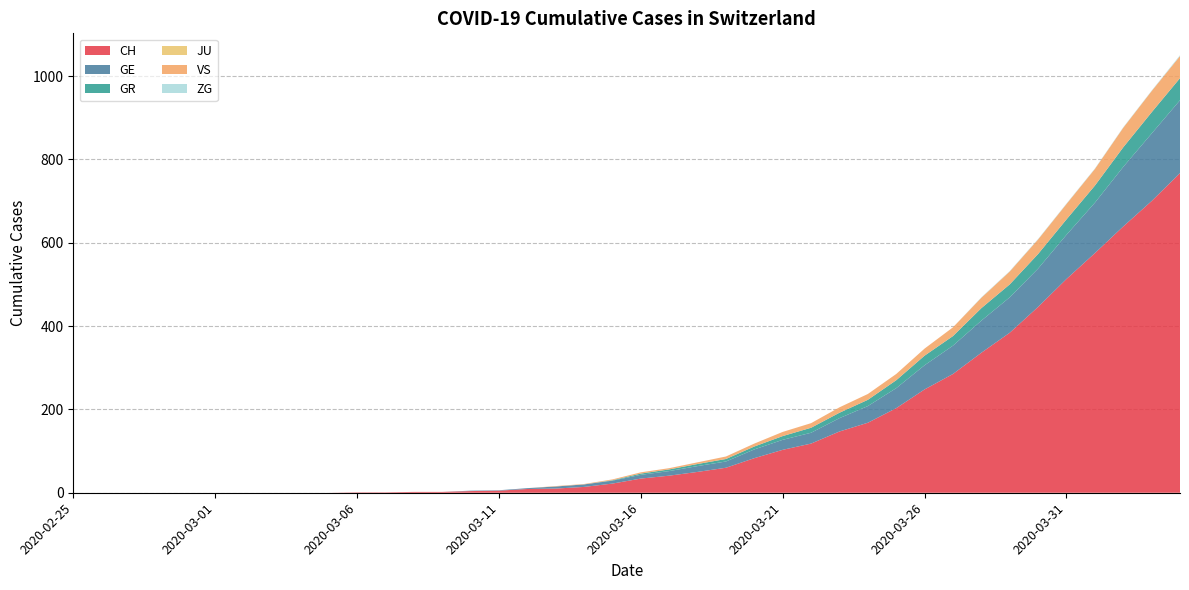

Reading right to left, what are all the values shown in this chart?

CH: 2020-04-04=767	2020-04-03=700	2020-04-02=639	2020-04-01=575	2020-03-31=513	2020-03-30=446	2020-03-29=384	2020-03-28=336	2020-03-27=285	2020-03-26=248	2020-03-25=203	2020-03-24=168	2020-03-23=147	2020-03-22=118	2020-03-21=103	2020-03-20=83	2020-03-19=60	2020-03-18=50	2020-03-17=41	2020-03-16=34	2020-03-15=22	2020-03-14=14	2020-03-13=10	2020-03-12=9	2020-03-11=5	2020-03-10=4	2020-03-09=2	2020-03-08=2	2020-03-07=1	2020-03-06=1	2020-03-05=0	2020-03-04=0	2020-03-03=0	2020-03-02=0	2020-03-01=0	2020-02-29=0	2020-02-28=0	2020-02-27=0	2020-02-26=0	2020-02-25=0
GE: 2020-04-04=175	2020-04-03=162	2020-04-02=143	2020-04-01=121	2020-03-31=106	2020-03-30=92	2020-03-29=85	2020-03-28=77	2020-03-27=68	2020-03-26=58	2020-03-25=48	2020-03-24=40	2020-03-23=32	2020-03-22=26	2020-03-21=24	2020-03-20=21	2020-03-19=15	2020-03-18=14	2020-03-17=11	2020-03-16=9	2020-03-15=7	2020-03-14=6	2020-03-13=5	2020-03-12=2	2020-03-11=1	2020-03-10=1	2020-03-09=0	2020-03-08=0	2020-03-07=0	2020-03-06=0	2020-03-05=0	2020-03-04=0	2020-03-03=0	2020-03-02=0	2020-03-01=0	2020-02-29=0	2020-02-28=0	2020-02-27=0	2020-02-26=0	2020-02-25=0
GR: 2020-04-04=53	2020-04-03=51	2020-04-02=47	2020-04-01=41	2020-03-31=37	2020-03-30=35	2020-03-29=31	2020-03-28=30	2020-03-27=23	2020-03-26=23	2020-03-25=19	2020-03-24=15	2020-03-23=13	2020-03-22=12	2020-03-21=9	2020-03-20=7	2020-03-19=6	2020-03-18=5	2020-03-17=4	2020-03-16=3	2020-03-15=1	2020-03-14=0	2020-03-13=0	2020-03-12=0	2020-03-11=0	2020-03-10=0	2020-03-09=0	2020-03-08=0	2020-03-07=0	2020-03-06=0	2020-03-05=0	2020-03-04=0	2020-03-03=0	2020-03-02=0	2020-03-01=0	2020-02-29=0	2020-02-28=0	2020-02-27=0	2020-02-26=0	2020-02-25=0
JU: 2020-04-04=0	2020-04-03=0	2020-04-02=0	2020-04-01=0	2020-03-31=0	2020-03-30=0	2020-03-29=0	2020-03-28=0	2020-03-27=0	2020-03-26=0	2020-03-25=0	2020-03-24=0	2020-03-23=0	2020-03-22=0	2020-03-21=0	2020-03-20=0	2020-03-19=0	2020-03-18=0	2020-03-17=0	2020-03-16=0	2020-03-15=0	2020-03-14=0	2020-03-13=0	2020-03-12=0	2020-03-11=0	2020-03-10=0	2020-03-09=0	2020-03-08=0	2020-03-07=0	2020-03-06=0	2020-03-05=0	2020-03-04=0	2020-03-03=0	2020-03-02=0	2020-03-01=0	2020-02-29=0	2020-02-28=0	2020-02-27=0	2020-02-26=0	2020-02-25=0
VS: 2020-04-04=53	2020-04-03=51	2020-04-02=47	2020-04-01=40	2020-03-31=37	2020-03-30=35	2020-03-29=31	2020-03-28=25	2020-03-27=21	2020-03-26=17	2020-03-25=15	2020-03-24=14	2020-03-23=13	2020-03-22=11	2020-03-21=10	2020-03-20=7	2020-03-19=6	2020-03-18=4	2020-03-17=3	2020-03-16=3	2020-03-15=2	2020-03-14=1	2020-03-13=1	2020-03-12=0	2020-03-11=0	2020-03-10=0	2020-03-09=0	2020-03-08=0	2020-03-07=0	2020-03-06=0	2020-03-05=0	2020-03-04=0	2020-03-03=0	2020-03-02=0	2020-03-01=0	2020-02-29=0	2020-02-28=0	2020-02-27=0	2020-02-26=0	2020-02-25=0
ZG: 2020-04-04=2	2020-04-03=1	2020-04-02=1	2020-04-01=1	2020-03-31=1	2020-03-30=1	2020-03-29=1	2020-03-28=1	2020-03-27=0	2020-03-26=0	2020-03-25=0	2020-03-24=0	2020-03-23=0	2020-03-22=0	2020-03-21=0	2020-03-20=0	2020-03-19=0	2020-03-18=0	2020-03-17=0	2020-03-16=0	2020-03-15=0	2020-03-14=0	2020-03-13=0	2020-03-12=0	2020-03-11=0	2020-03-10=0	2020-03-09=0	2020-03-08=0	2020-03-07=0	2020-03-06=0	2020-03-05=0	2020-03-04=0	2020-03-03=0	2020-03-02=0	2020-03-01=0	2020-02-29=0	2020-02-28=0	2020-02-27=0	2020-02-26=0	2020-02-25=0